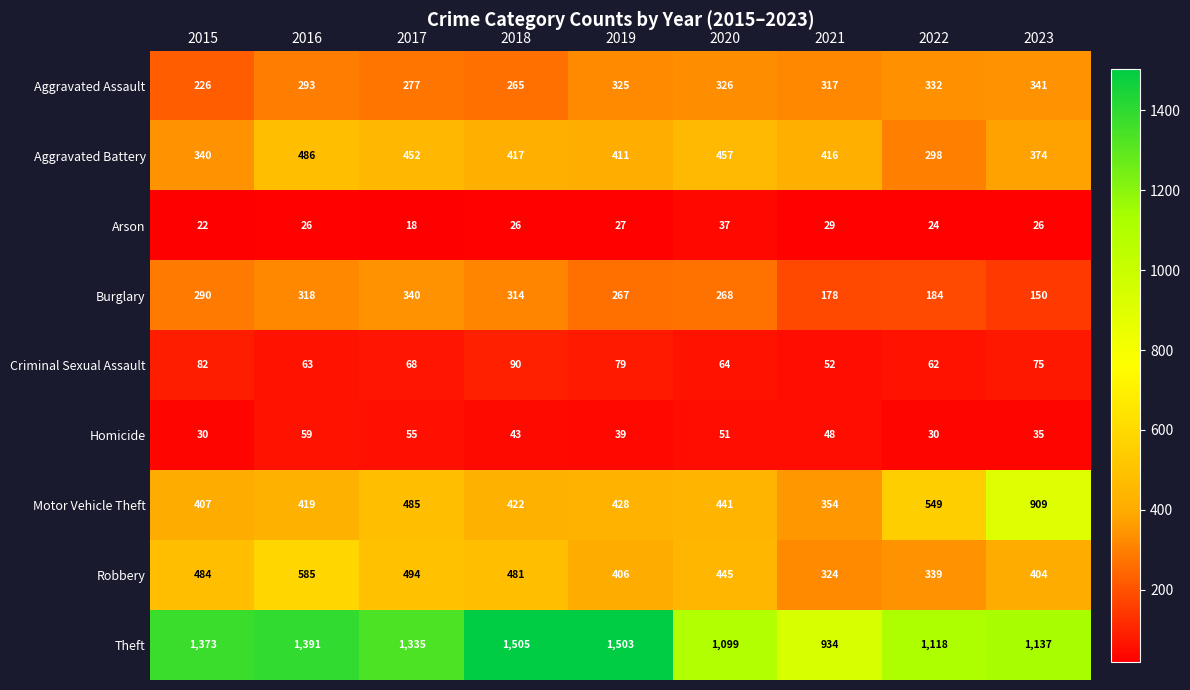

List the labels in order of Aggravated Assault value, largest first.

2023, 2022, 2020, 2019, 2021, 2016, 2017, 2018, 2015